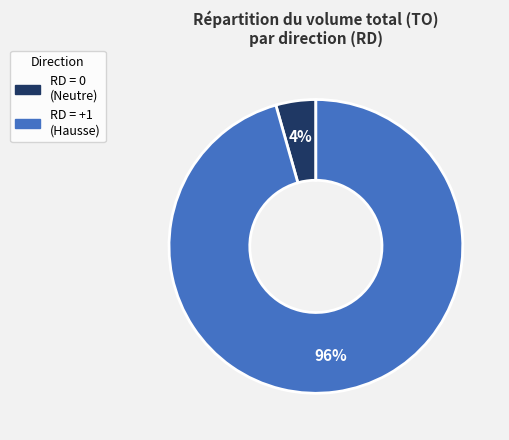

Does any single category account for the majority?

Yes